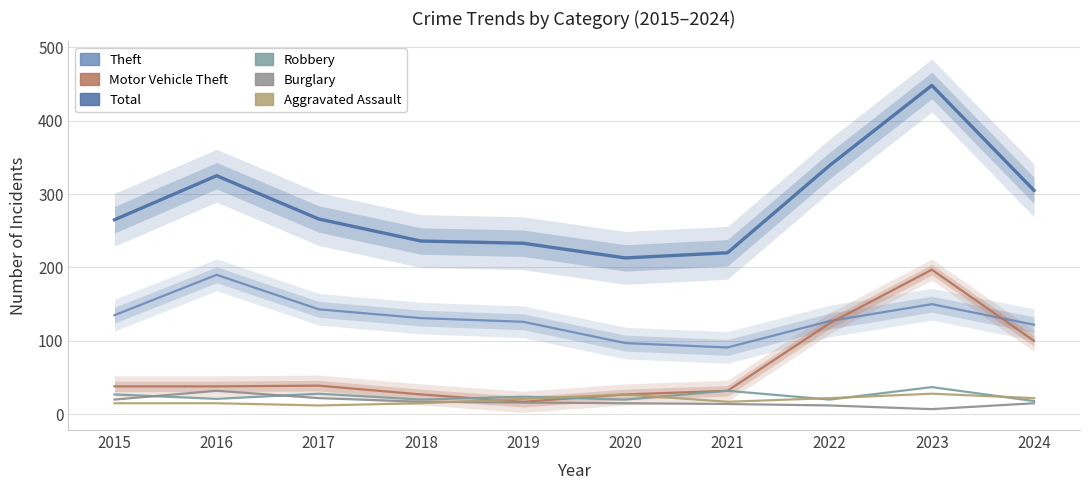

What is the value of the Theft point at the 9th from the left?

150